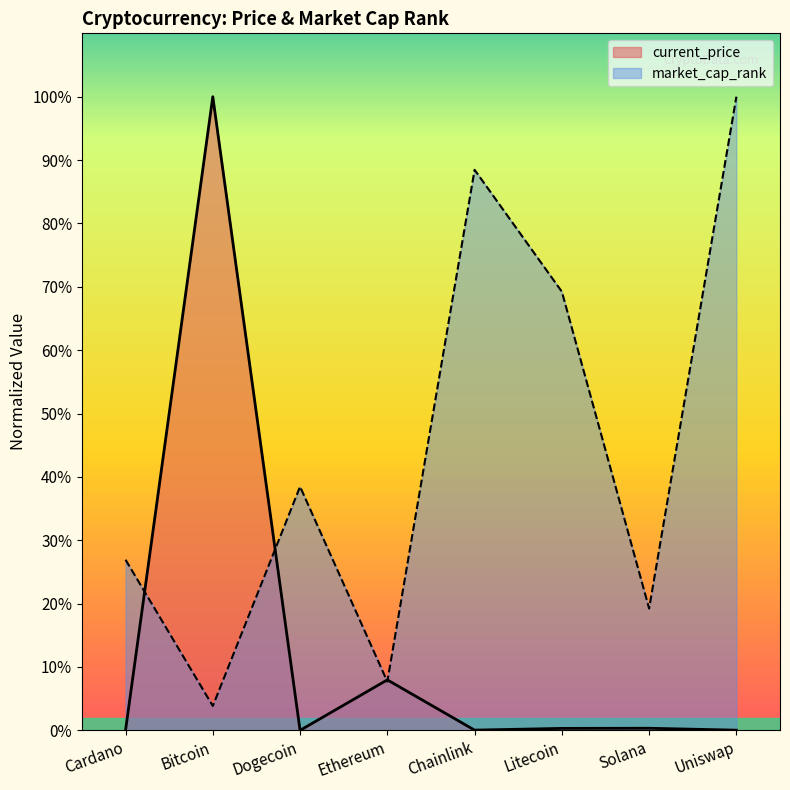

Which series has the widest spread of values?

current_price